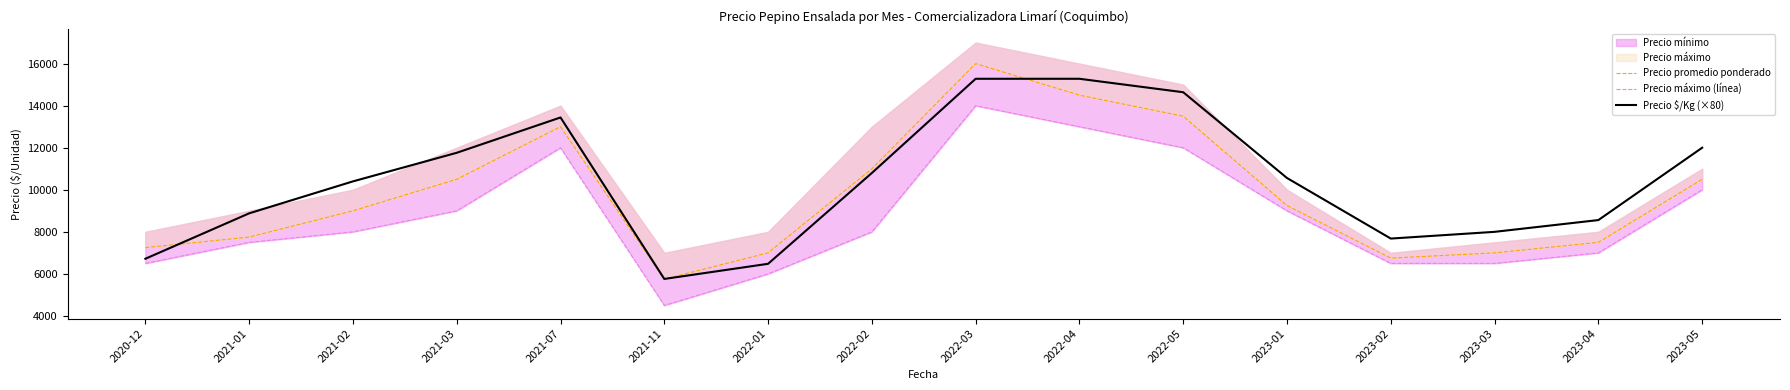

True or false: Precio $/Kg (×80) and Precio promedio ponderado intersect in this chart.

True